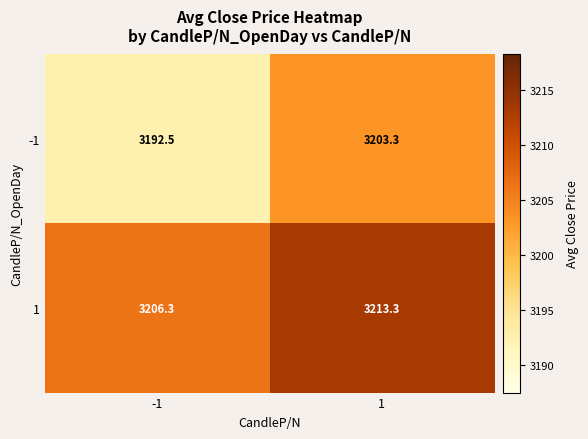

Reading right to left, list all the values displayed in this chart.

-1: 3203.3	3192.5
1: 3213.3	3206.3